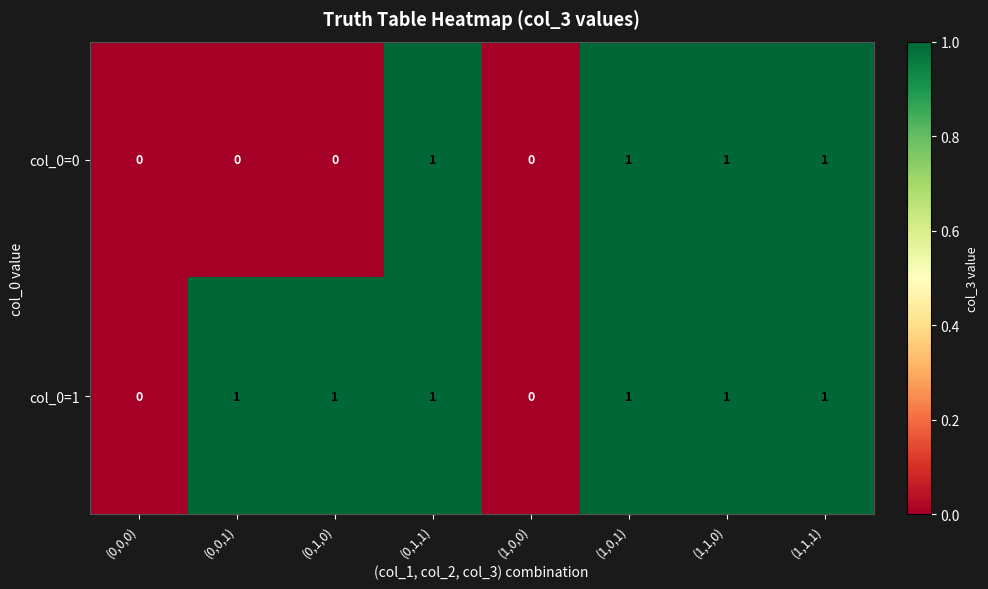

How many col_0=0 values are between 0 and 1?

8